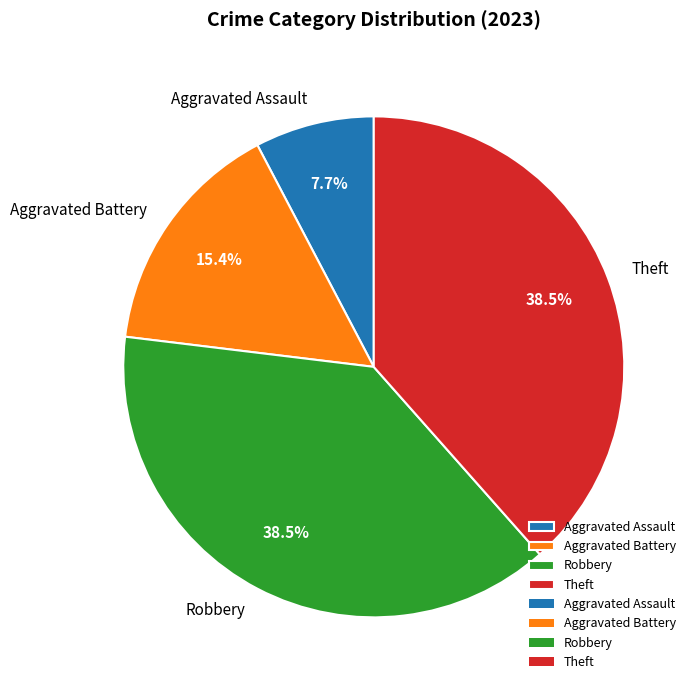

What is the ratio of the value at Robbery to the value at Theft?

1.0